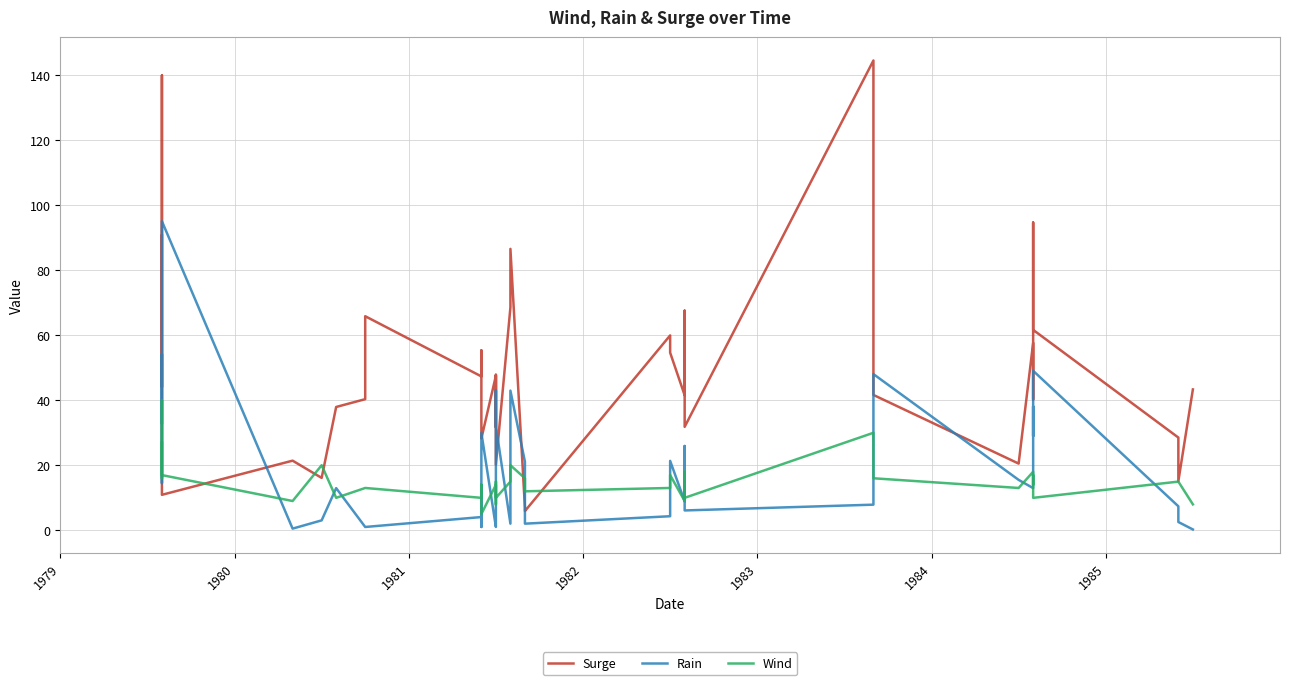

What is the highest value of the Rain series?

95.0